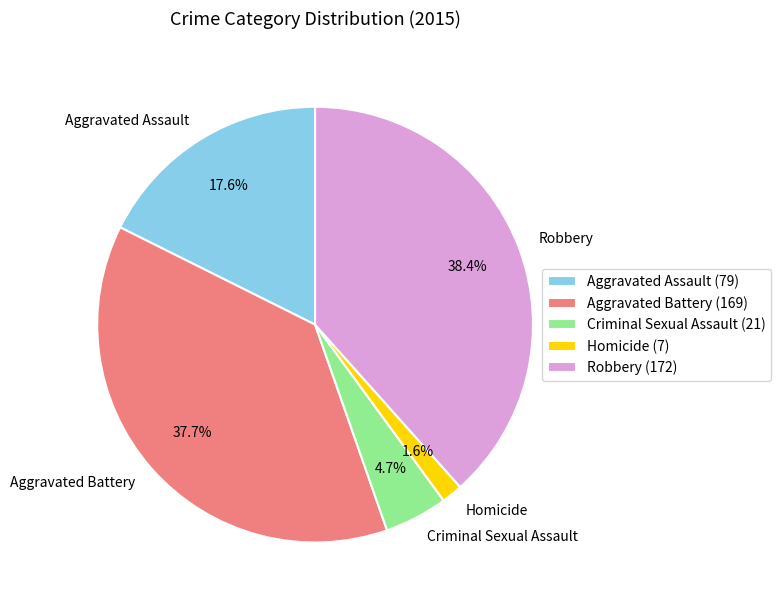

What is the largest slice in the pie chart?

Robbery